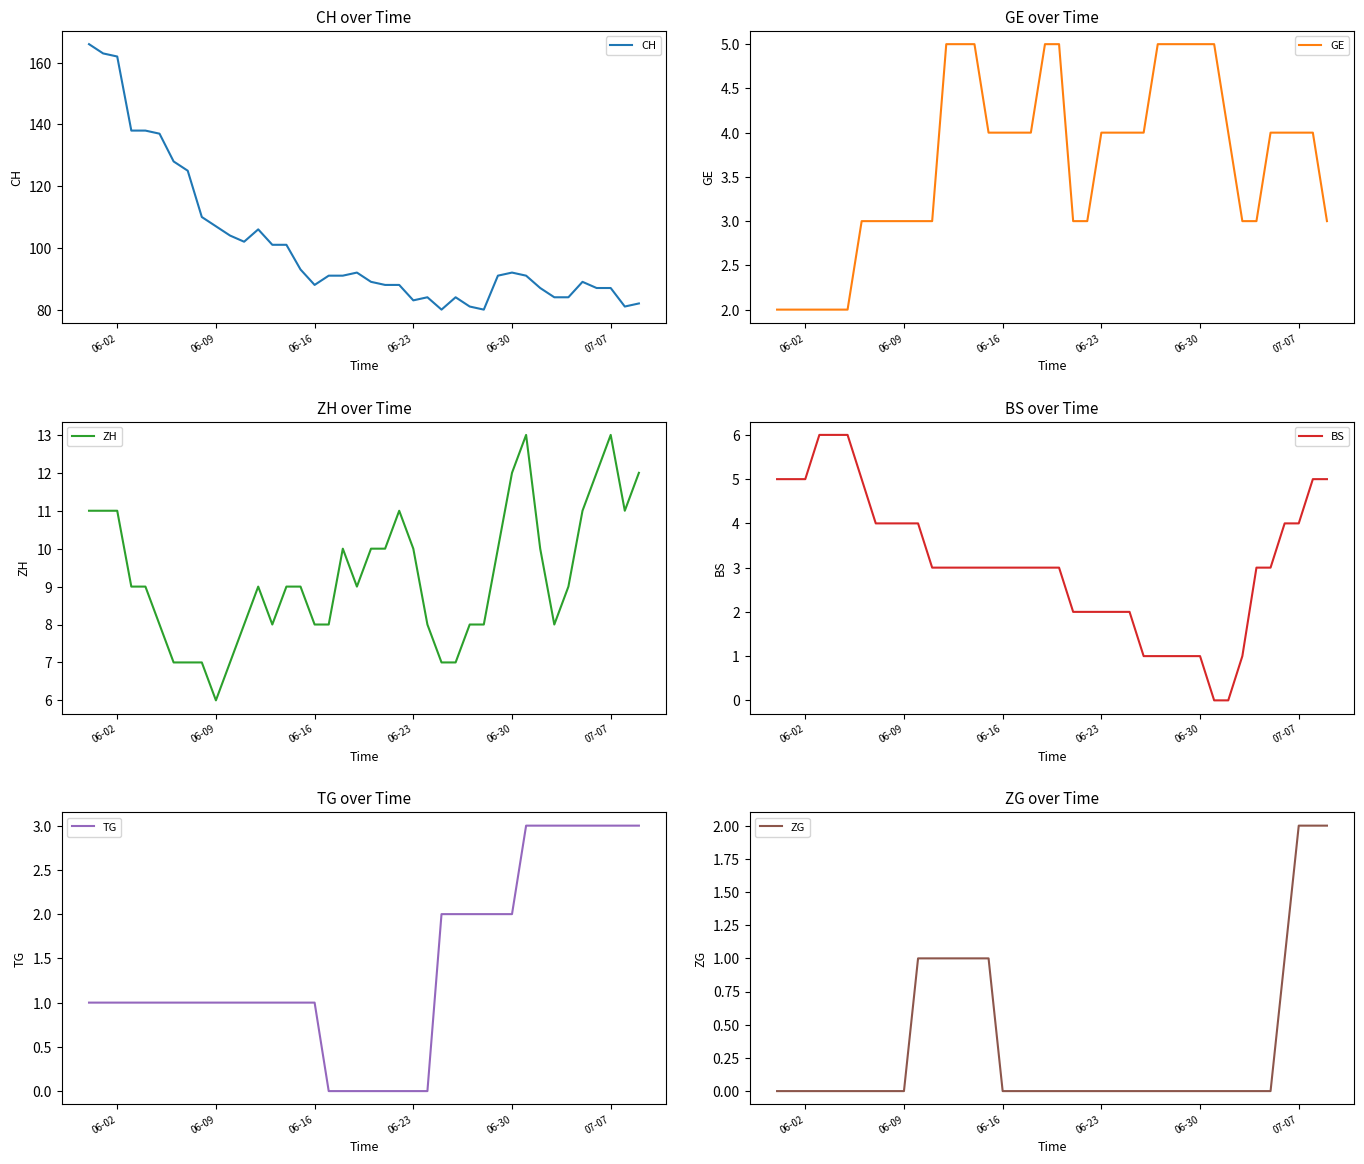

What is the highest value of the BS series?

6